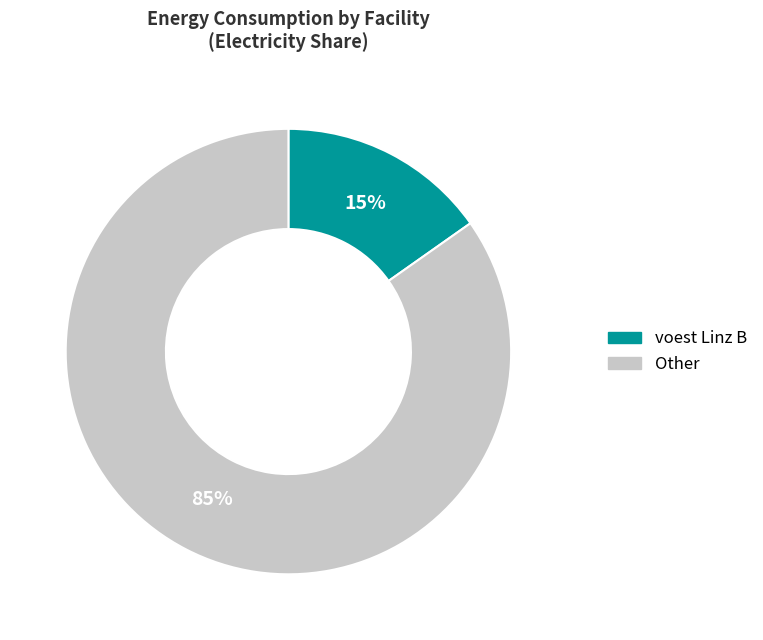

Rank the categories by value from highest to lowest.

Other, voest Linz B